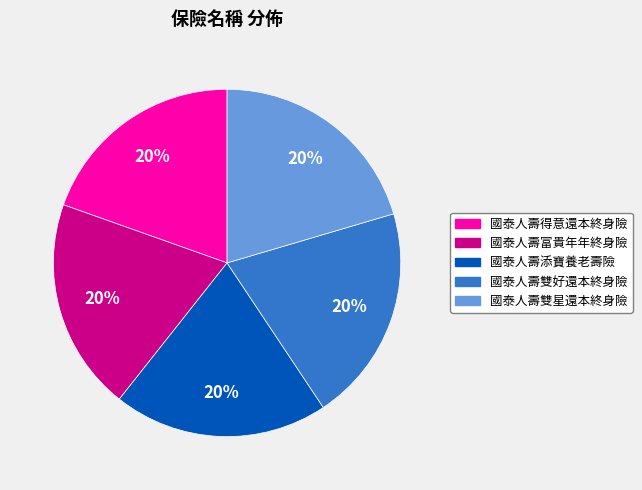

Is it true that 國泰人壽富貴年年終身險 is 20% of the pie?

True